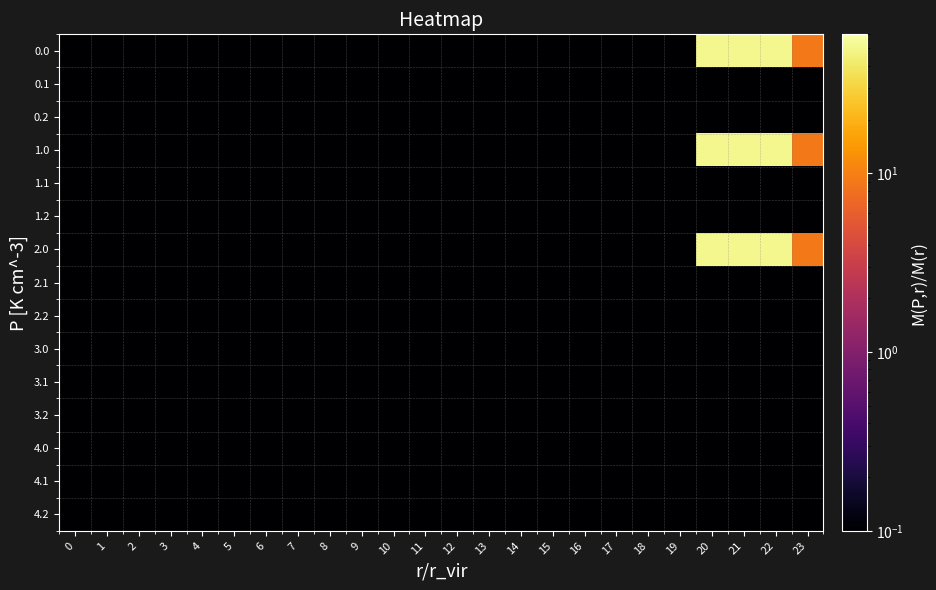

Reading left to right, list all the values displayed in this chart.

0.0: 0=0.1	1=0.1	2=0.1	3=0.1	4=0.1	5=0.1	6=0.1	7=0.1	8=0.1	9=0.1	10=0.1	11=0.1	12=0.1	13=0.1	14=0.1	15=0.1	16=0.1	17=0.1	18=0.1	19=0.1	20=51.0	21=51.0	22=51.0	23=9.2
0.1: 0=0.1	1=0.1	2=0.1	3=0.1	4=0.1	5=0.1	6=0.1	7=0.1	8=0.1	9=0.1	10=0.1	11=0.1	12=0.1	13=0.1	14=0.1	15=0.1	16=0.1	17=0.1	18=0.1	19=0.1	20=0.1	21=0.1	22=0.1	23=0.1
0.2: 0=0.1	1=0.1	2=0.1	3=0.1	4=0.1	5=0.1	6=0.1	7=0.1	8=0.1	9=0.1	10=0.1	11=0.1	12=0.1	13=0.1	14=0.1	15=0.1	16=0.1	17=0.1	18=0.1	19=0.1	20=0.1	21=0.1	22=0.1	23=0.1
1.0: 0=0.1	1=0.1	2=0.1	3=0.1	4=0.1	5=0.1	6=0.1	7=0.1	8=0.1	9=0.1	10=0.1	11=0.1	12=0.1	13=0.1	14=0.1	15=0.1	16=0.1	17=0.1	18=0.1	19=0.1	20=51.0	21=51.0	22=51.0	23=9.2
1.1: 0=0.1	1=0.1	2=0.1	3=0.1	4=0.1	5=0.1	6=0.1	7=0.1	8=0.1	9=0.1	10=0.1	11=0.1	12=0.1	13=0.1	14=0.1	15=0.1	16=0.1	17=0.1	18=0.1	19=0.1	20=0.1	21=0.1	22=0.1	23=0.1
1.2: 0=0.1	1=0.1	2=0.1	3=0.1	4=0.1	5=0.1	6=0.1	7=0.1	8=0.1	9=0.1	10=0.1	11=0.1	12=0.1	13=0.1	14=0.1	15=0.1	16=0.1	17=0.1	18=0.1	19=0.1	20=0.1	21=0.1	22=0.1	23=0.1
2.0: 0=0.1	1=0.1	2=0.1	3=0.1	4=0.1	5=0.1	6=0.1	7=0.1	8=0.1	9=0.1	10=0.1	11=0.1	12=0.1	13=0.1	14=0.1	15=0.1	16=0.1	17=0.1	18=0.1	19=0.1	20=51.0	21=51.0	22=51.0	23=9.2
2.1: 0=0.1	1=0.1	2=0.1	3=0.1	4=0.1	5=0.1	6=0.1	7=0.1	8=0.1	9=0.1	10=0.1	11=0.1	12=0.1	13=0.1	14=0.1	15=0.1	16=0.1	17=0.1	18=0.1	19=0.1	20=0.1	21=0.1	22=0.1	23=0.1
2.2: 0=0.1	1=0.1	2=0.1	3=0.1	4=0.1	5=0.1	6=0.1	7=0.1	8=0.1	9=0.1	10=0.1	11=0.1	12=0.1	13=0.1	14=0.1	15=0.1	16=0.1	17=0.1	18=0.1	19=0.1	20=0.1	21=0.1	22=0.1	23=0.1
3.0: 0=0.1	1=0.1	2=0.1	3=0.1	4=0.1	5=0.1	6=0.1	7=0.1	8=0.1	9=0.1	10=0.1	11=0.1	12=0.1	13=0.1	14=0.1	15=0.1	16=0.1	17=0.1	18=0.1	19=0.1	20=0.1	21=0.1	22=0.1	23=0.1
3.1: 0=0.1	1=0.1	2=0.1	3=0.1	4=0.1	5=0.1	6=0.1	7=0.1	8=0.1	9=0.1	10=0.1	11=0.1	12=0.1	13=0.1	14=0.1	15=0.1	16=0.1	17=0.1	18=0.1	19=0.1	20=0.1	21=0.1	22=0.1	23=0.1
3.2: 0=0.1	1=0.1	2=0.1	3=0.1	4=0.1	5=0.1	6=0.1	7=0.1	8=0.1	9=0.1	10=0.1	11=0.1	12=0.1	13=0.1	14=0.1	15=0.1	16=0.1	17=0.1	18=0.1	19=0.1	20=0.1	21=0.1	22=0.1	23=0.1
4.0: 0=0.1	1=0.1	2=0.1	3=0.1	4=0.1	5=0.1	6=0.1	7=0.1	8=0.1	9=0.1	10=0.1	11=0.1	12=0.1	13=0.1	14=0.1	15=0.1	16=0.1	17=0.1	18=0.1	19=0.1	20=0.1	21=0.1	22=0.1	23=0.1
4.1: 0=0.1	1=0.1	2=0.1	3=0.1	4=0.1	5=0.1	6=0.1	7=0.1	8=0.1	9=0.1	10=0.1	11=0.1	12=0.1	13=0.1	14=0.1	15=0.1	16=0.1	17=0.1	18=0.1	19=0.1	20=0.1	21=0.1	22=0.1	23=0.1
4.2: 0=0.1	1=0.1	2=0.1	3=0.1	4=0.1	5=0.1	6=0.1	7=0.1	8=0.1	9=0.1	10=0.1	11=0.1	12=0.1	13=0.1	14=0.1	15=0.1	16=0.1	17=0.1	18=0.1	19=0.1	20=0.1	21=0.1	22=0.1	23=0.1